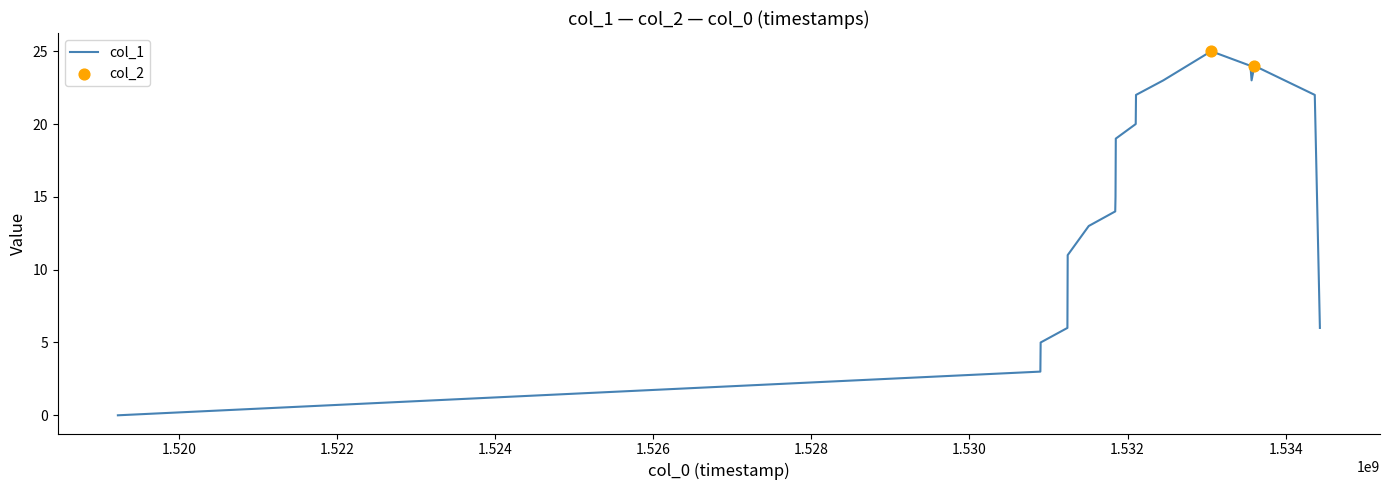

What is the difference between the maximum and minimum values?

25